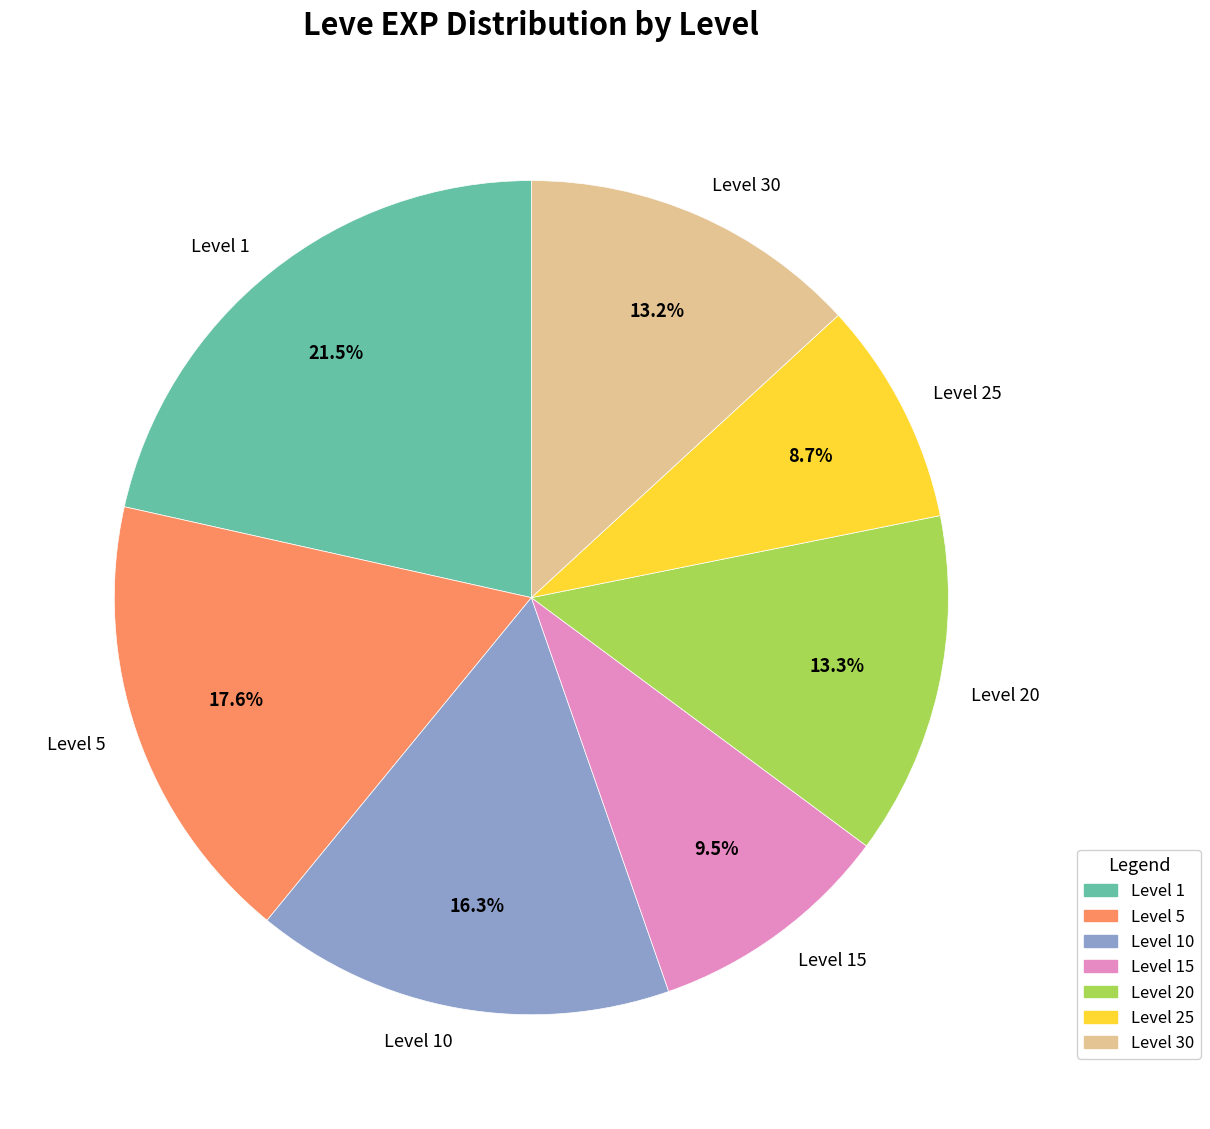

What is the total percentage of Level 10 and Level 15?

25.8%